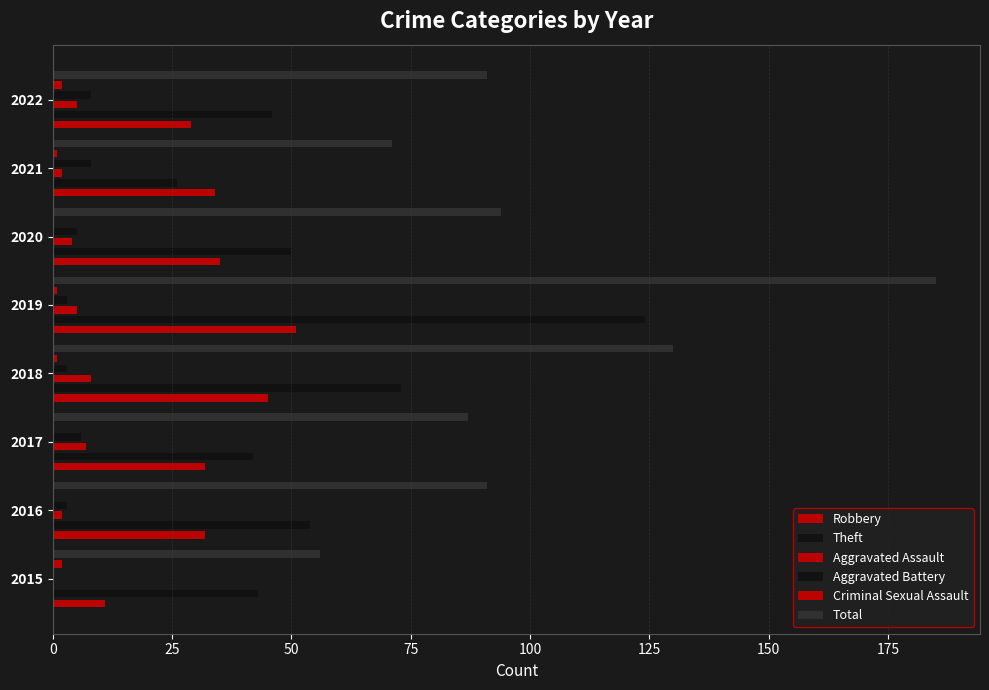

At 2018, list the series in order from largest to smallest.

Total, Theft, Robbery, Aggravated Assault, Aggravated Battery, Criminal Sexual Assault